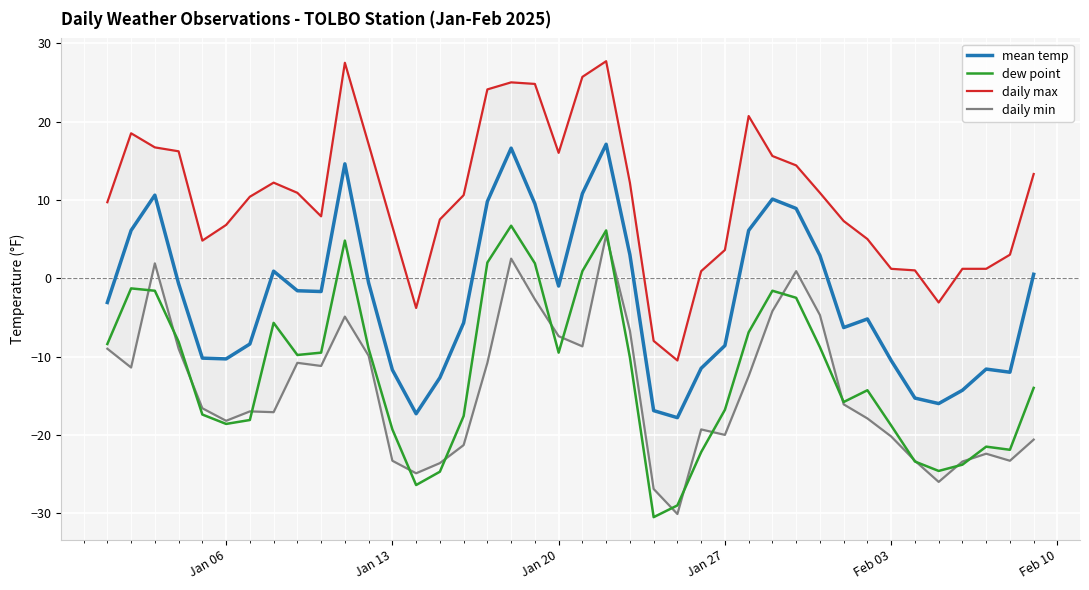

True or false: mean temp and dew point cross at least once.

False